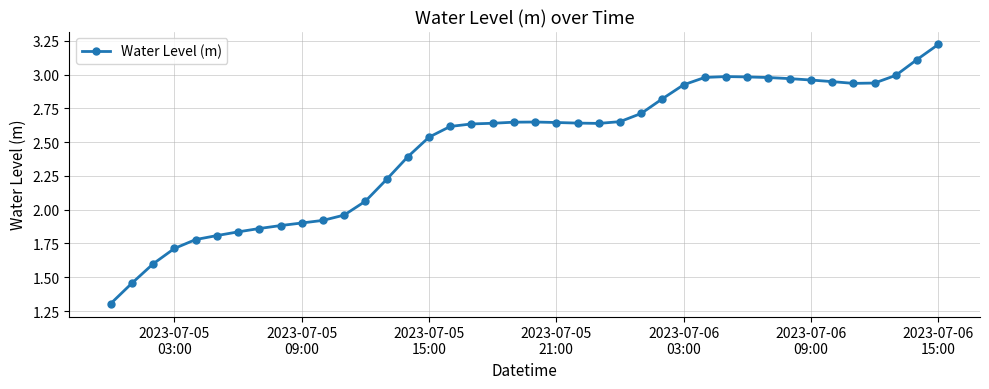

What is the smallest value displayed?

1.3